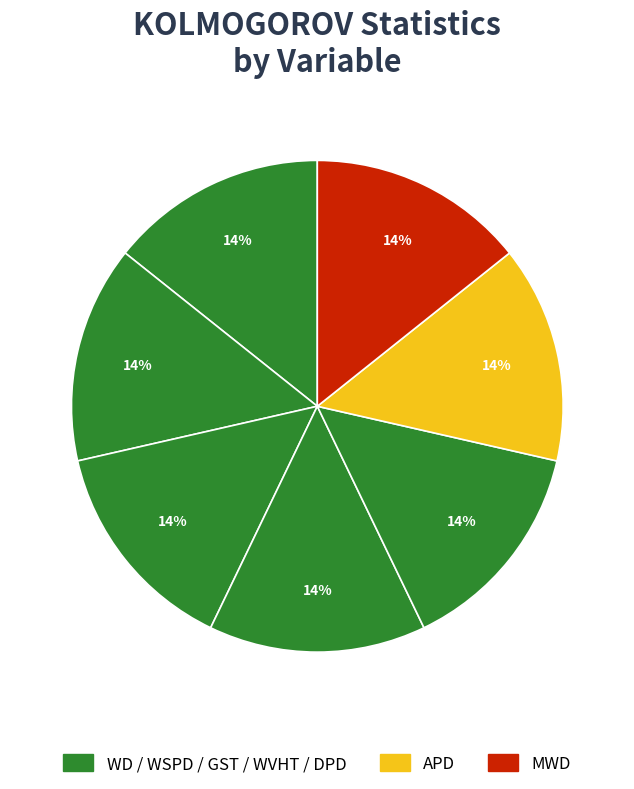

How many slices are in this pie chart?

7